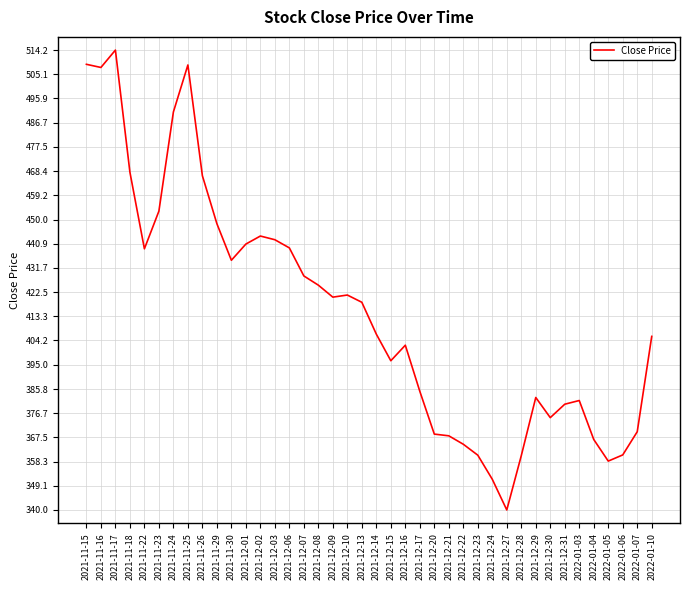

Does the chart display data point markers on the line(s)?

No